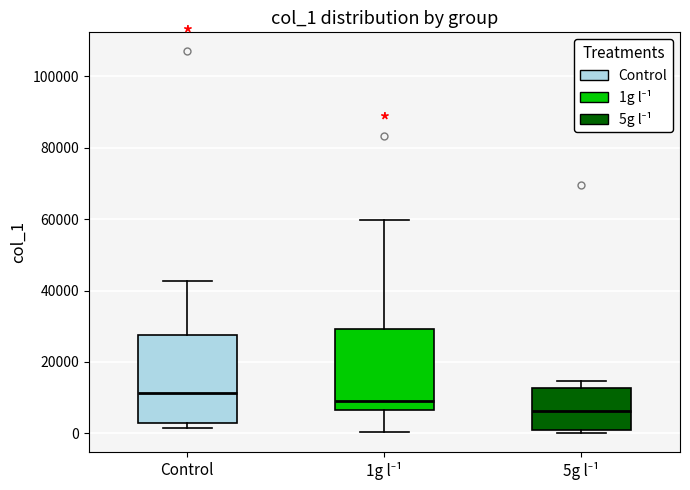

Reading left to right, transcribe this box plot: for each box, give where its median line is, the range the box spans, and where its two whiskers end, as read against the y-axis. The values are not printed on the chart, so give them approximately, as read against the axis.

Control: median 12000, box 2000 to 28000, whiskers 2000 (just below the box's lower edge) to 42000
1g l⁻¹: median 10000, box 6000 to 30000, whiskers 0 to 60000
5g l⁻¹: median 6000, box 0 to 12000, whiskers 0 (just below the box's lower edge) to 14000